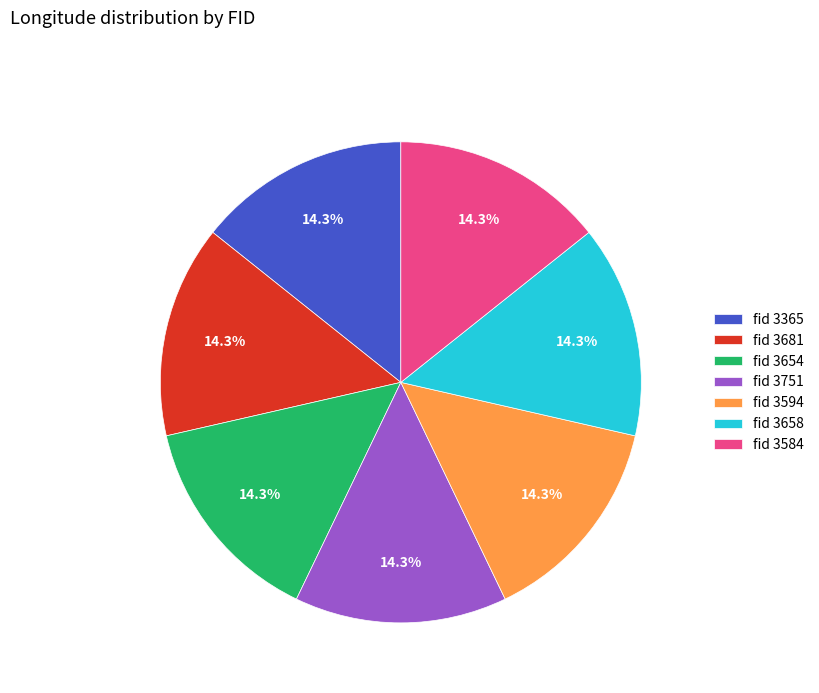

Is the sum of fid 3658 and fid 3654 greater than half?

No